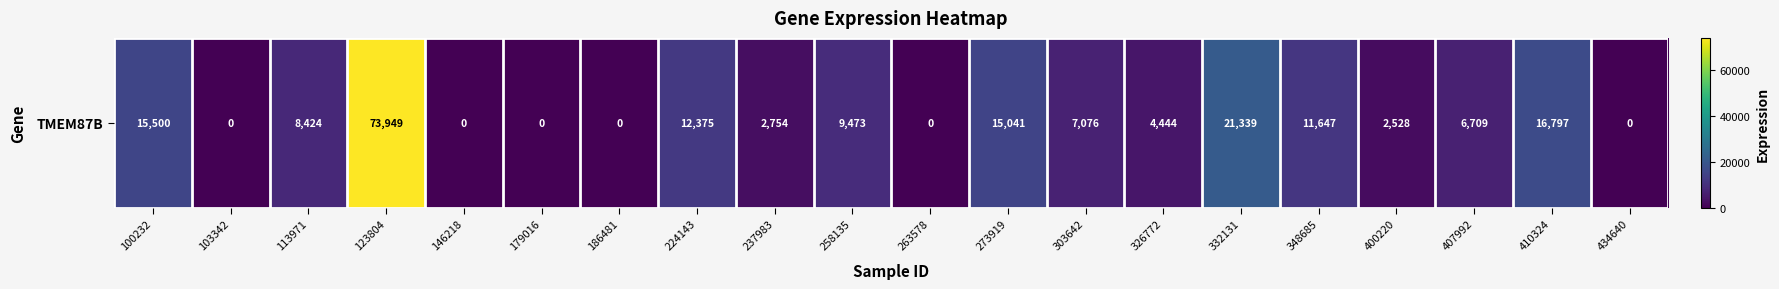

List the labels in order of value, smallest first.

103342, 146218, 179016, 186481, 263578, 434640, 400220, 237983, 326772, 407992, 303642, 113971, 258135, 348685, 224143, 273919, 100232, 410324, 332131, 123804